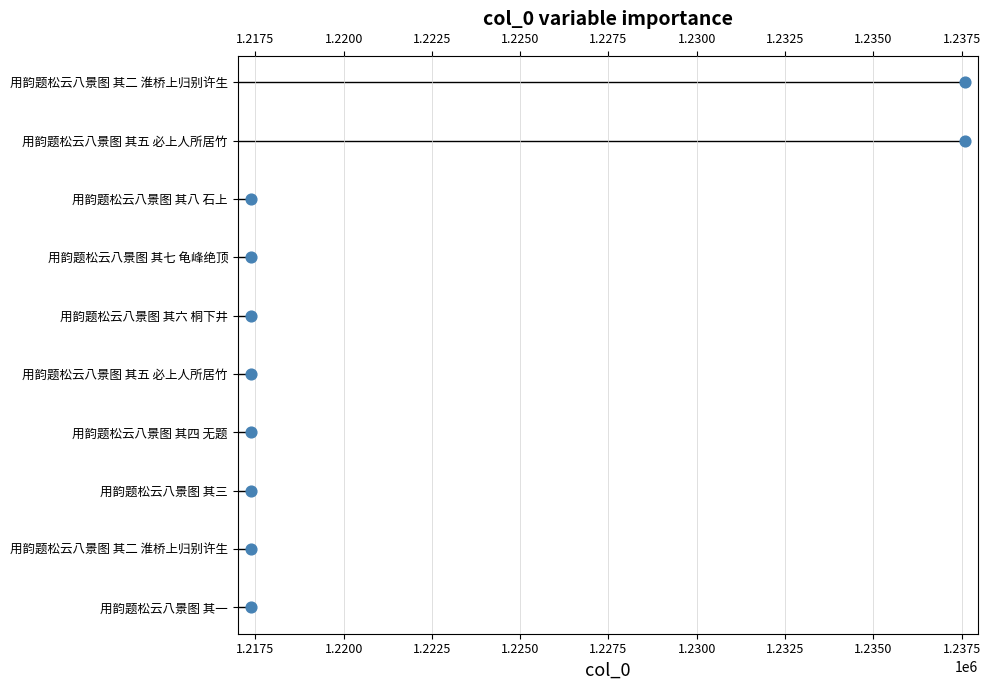

Between 1.2300 and 1.2200, which is larger?

1.2300